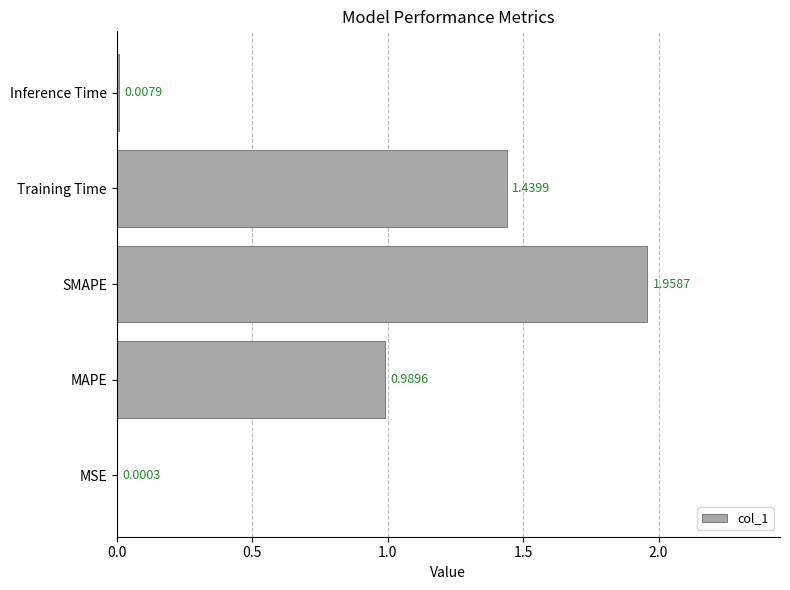

What is the sum of all values?

4.4